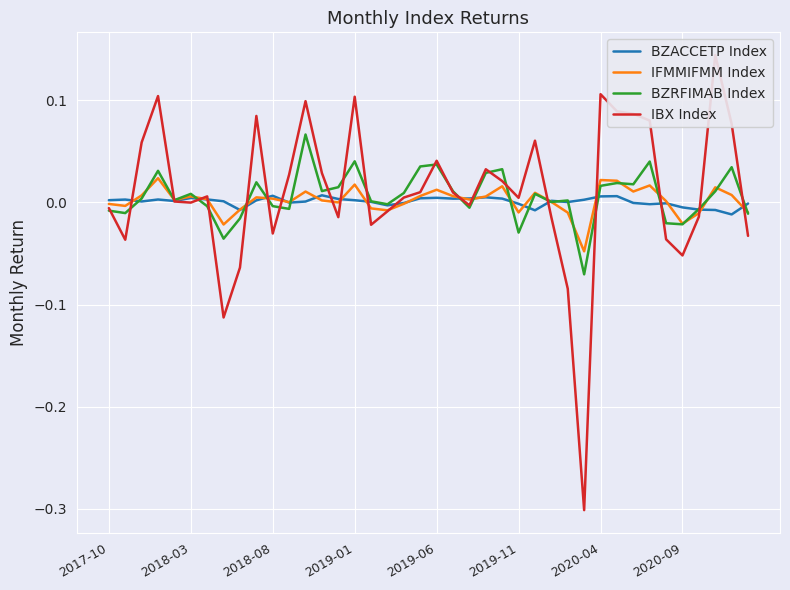

Reading left to right, transcribe all the data shown in this chart.

BZACCETP Index: 0.0	0.0	0.0	0.0	0.0	0.0	0.0	0.0	-0.0	0.0	0.0	-0.0	0.0	0.0	0.0	0.0	0.0	-0.0	-0.0	0.0	0.0	0.0	0.0	0.0	0.0	-0.0	-0.0	0.0	0.0	0.0	0.0	0.0	-0.0	-0.0	-0.0	-0.0	-0.0	-0.0	-0.0	-0.0
IFMMIFMM Index: -0.0	-0.0	0.0	0.0	0.0	0.0	0.0	-0.0	-0.0	0.0	0.0	0.0	0.0	0.0	0.0	0.0	-0.0	-0.0	-0.0	0.0	0.0	0.0	0.0	0.0	0.0	-0.0	0.0	0.0	-0.0	-0.0	0.0	0.0	0.0	0.0	0.0	-0.0	-0.0	0.0	0.0	-0.0
BZRFIMAB Index: -0.0	-0.0	0.0	0.0	0.0	0.0	-0.0	-0.0	-0.0	0.0	-0.0	-0.0	0.1	0.0	0.0	0.0	0.0	-0.0	0.0	0.0	0.0	0.0	-0.0	0.0	0.0	-0.0	0.0	0.0	0.0	-0.1	0.0	0.0	0.0	0.0	-0.0	-0.0	-0.0	0.0	0.0	-0.0
IBX Index: -0.0	-0.0	0.1	0.1	0.0	-0.0	0.0	-0.1	-0.1	0.1	-0.0	0.0	0.1	0.0	-0.0	0.1	-0.0	-0.0	0.0	0.0	0.0	0.0	-0.0	0.0	0.0	0.0	0.1	-0.0	-0.1	-0.3	0.1	0.1	0.1	0.1	-0.0	-0.1	-0.0	0.1	0.1	-0.0